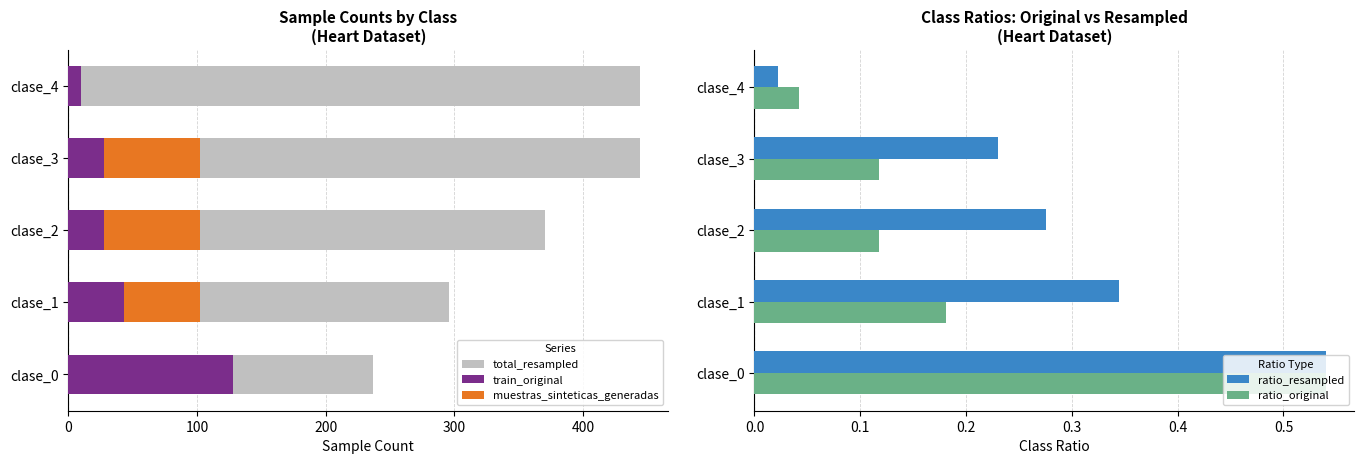

Which series has the largest range (max minus min)?

total_resampled